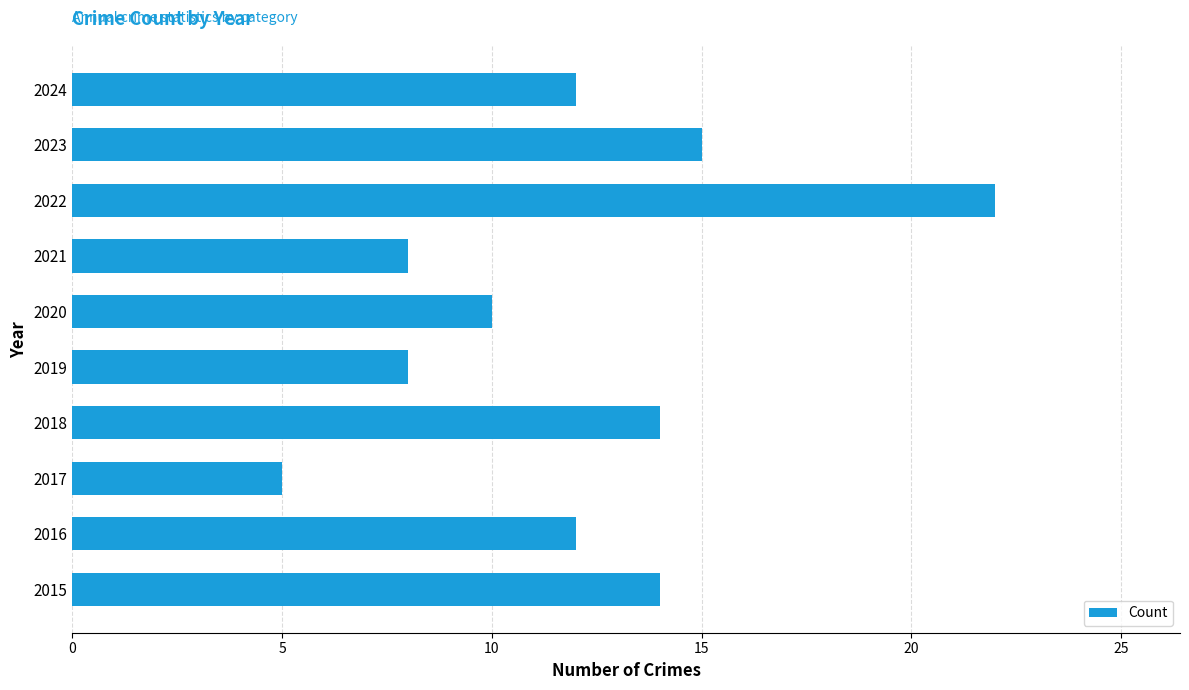

What value does the data have at 2021?

8